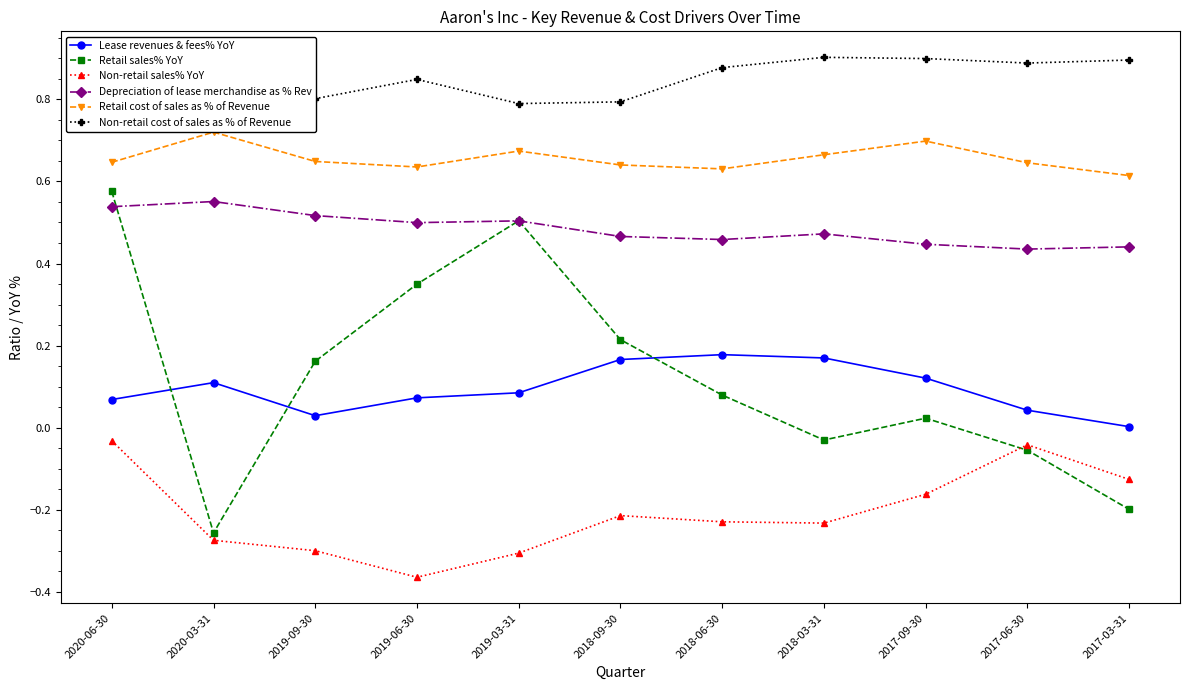

True or false: Retail cost of sales as % of Revenue and Non-retail sales% YoY cross at least once.

False